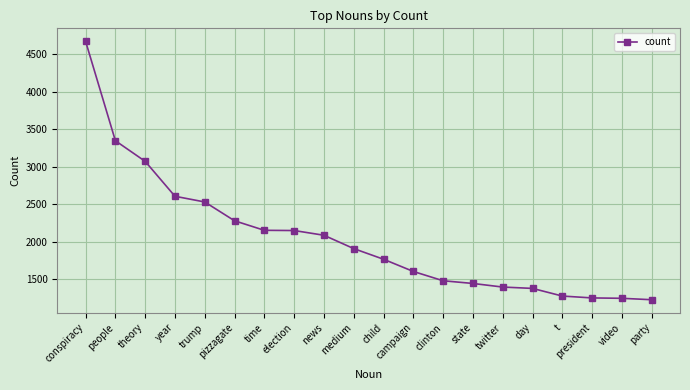

Is it true that the value at video is 1245?

True